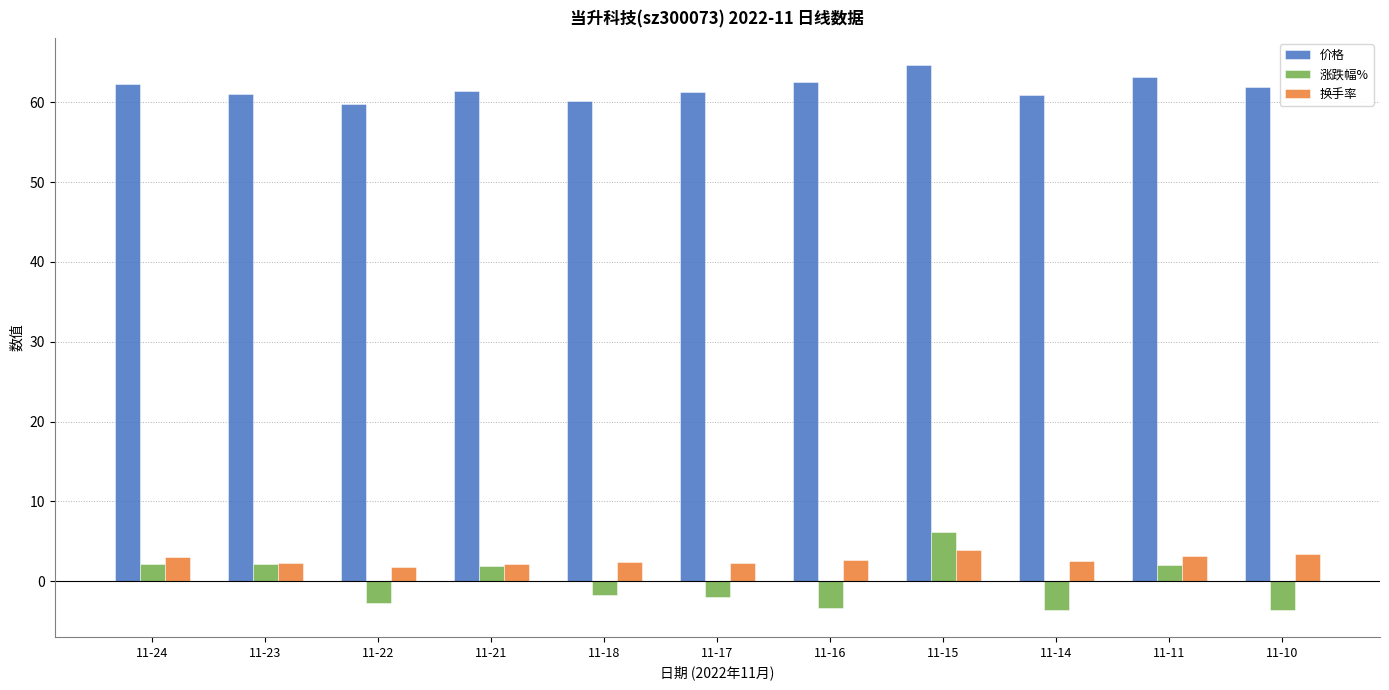

How many values in 涨跌幅% are below zero?

6